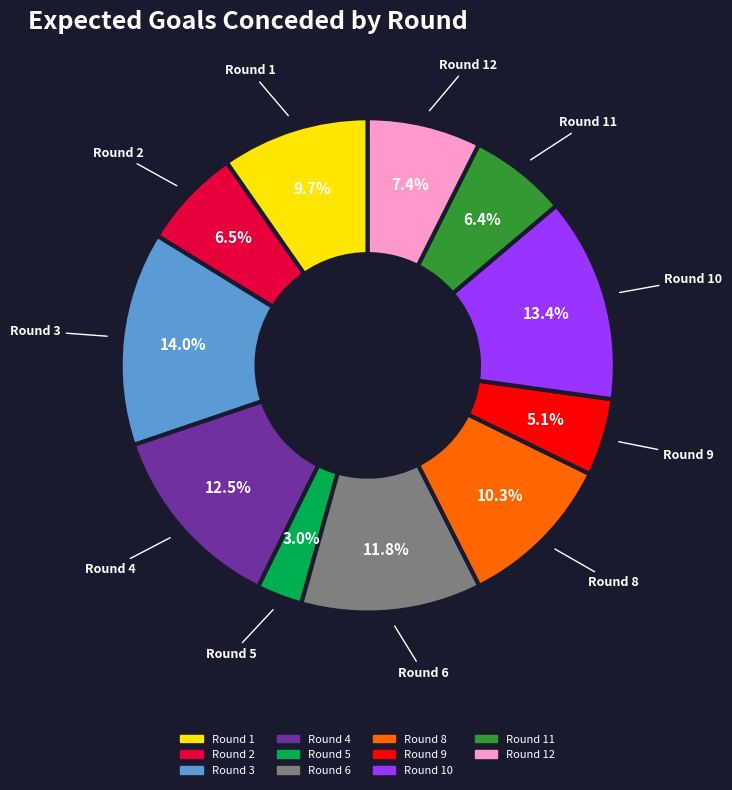

Is there any slice that represents more than half of the pie?

No